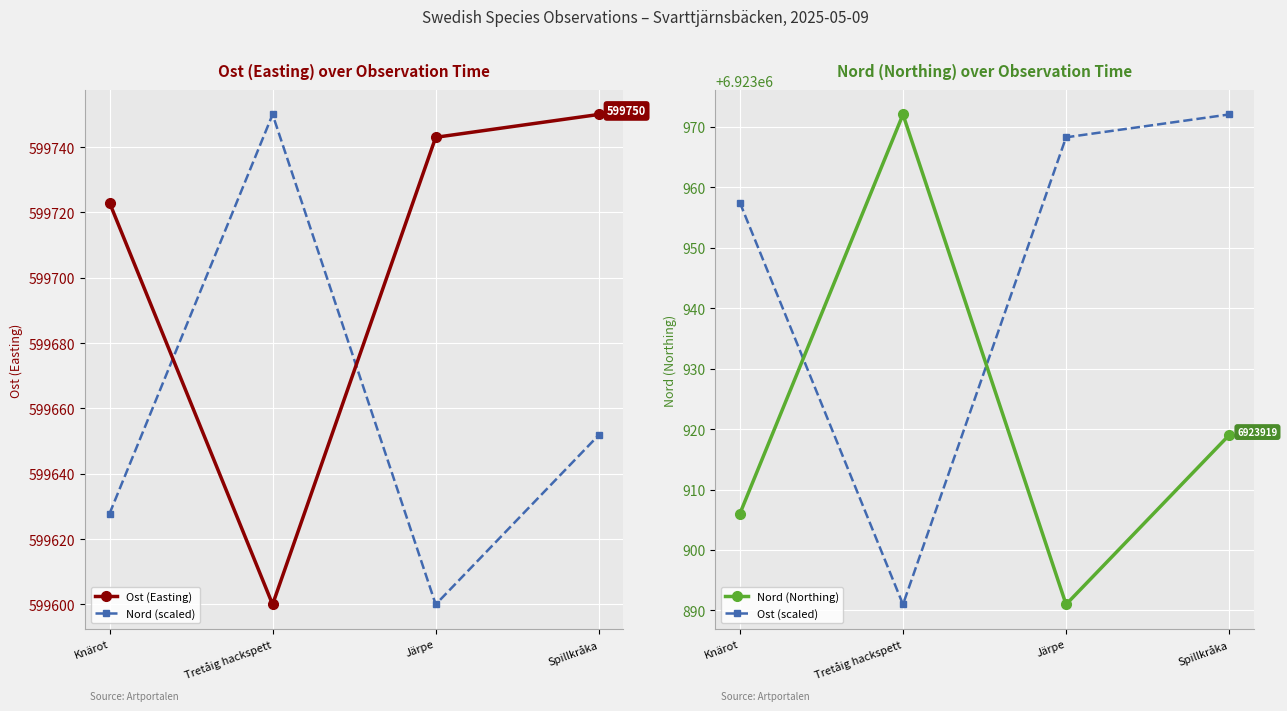

True or false: Ost (scaled) and Nord (scaled) intersect in this chart.

False